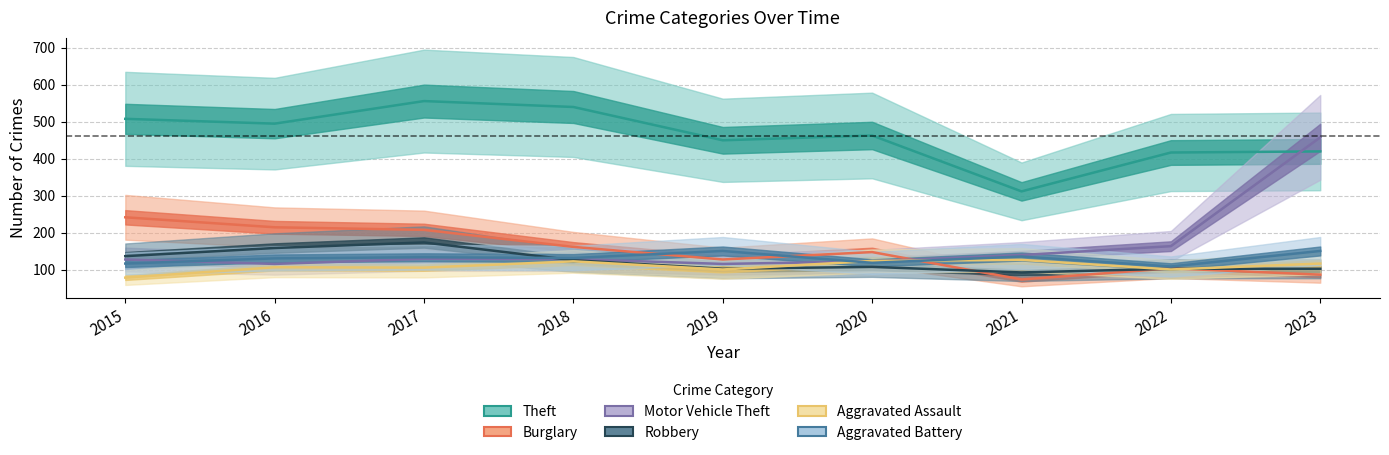

What is the spread (max minus min) of values at 2022?

316